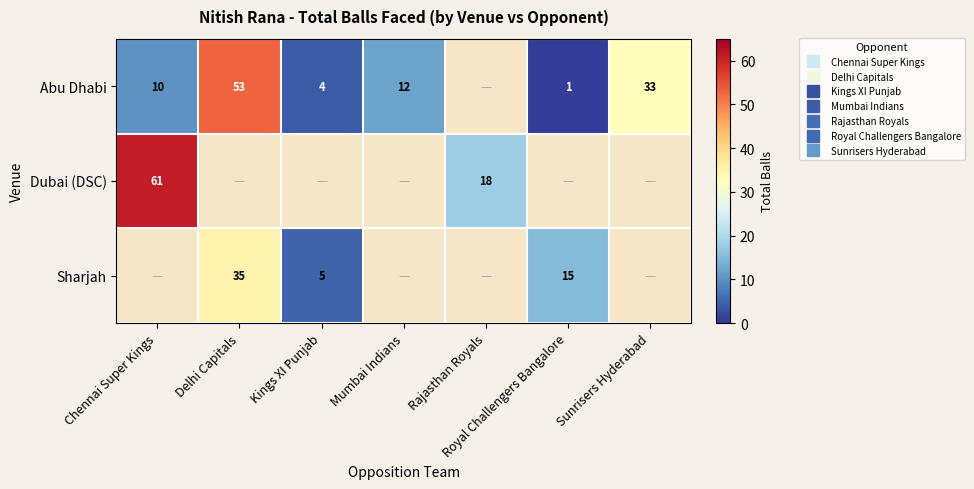

How many distinct data groups are displayed?

3